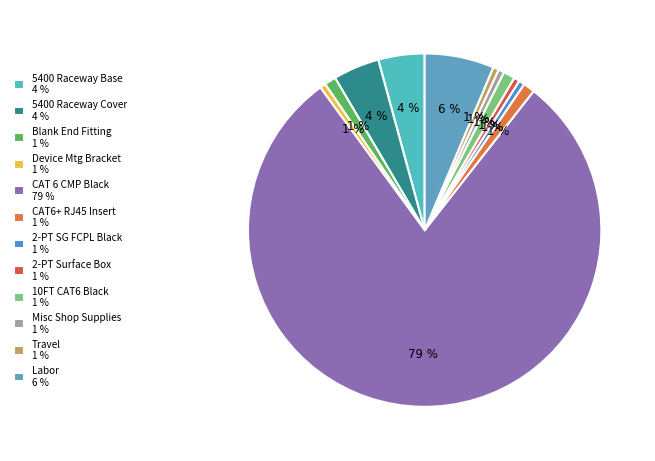

Count the number of slices in the pie.

12